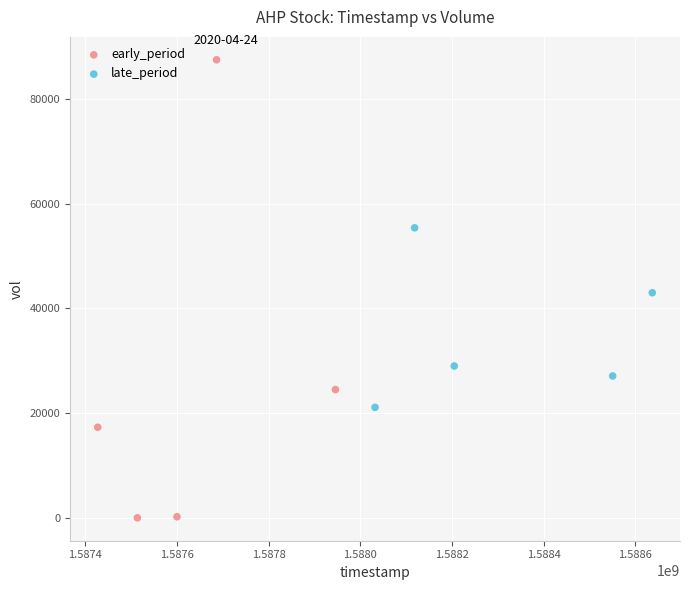

Which series contains the highest Y value?

early_period